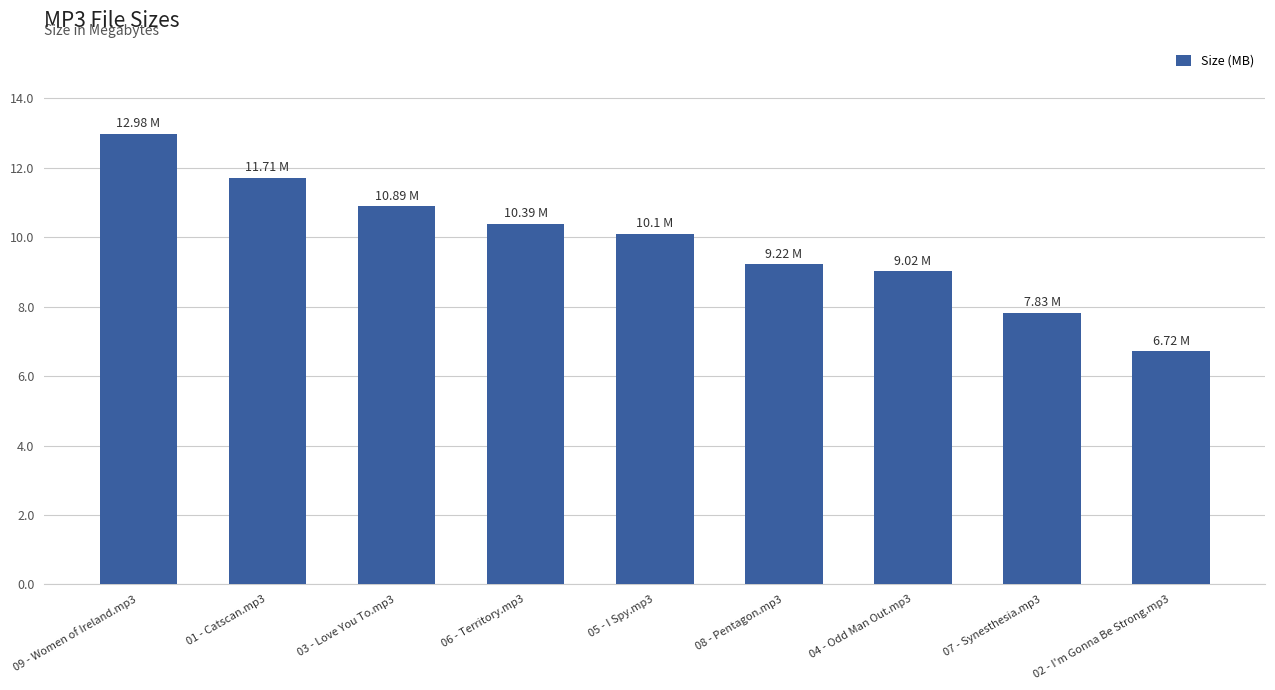

What is the difference between the values at 02 - I'm Gonna Be Strong.mp3 and 05 - I Spy.mp3?

3.4